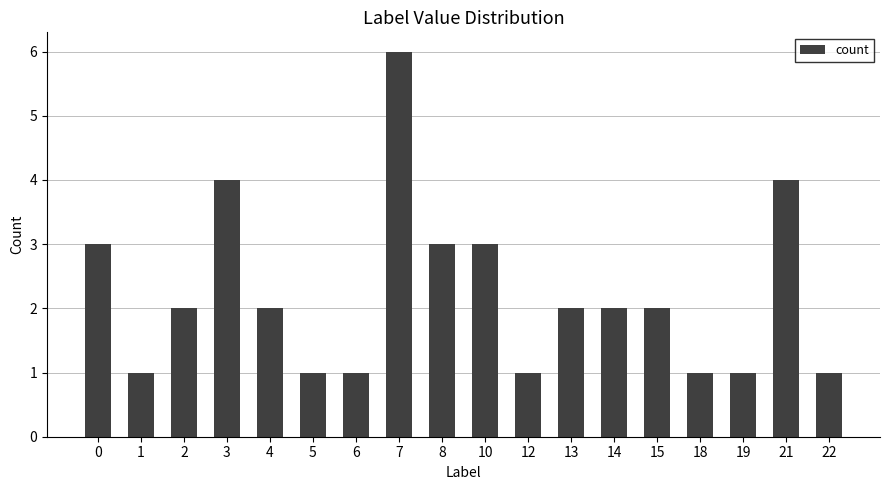

What is the difference between the maximum and minimum values?

5